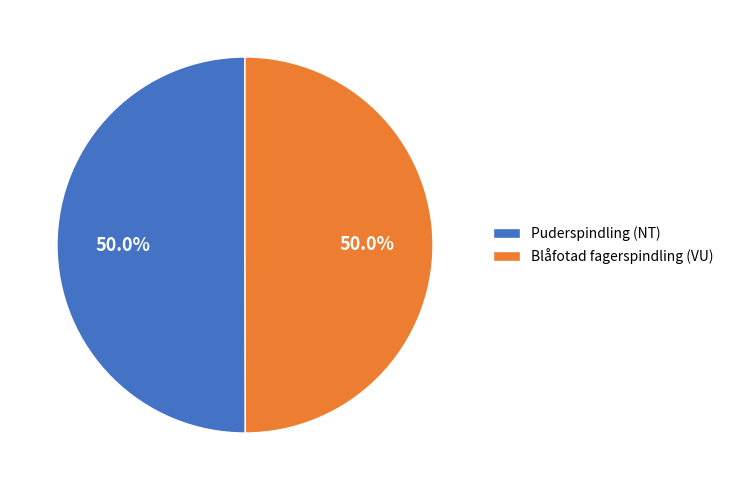

What percentage is the Blåfotad fagerspindling (VU) slice, to the nearest percent?

50%